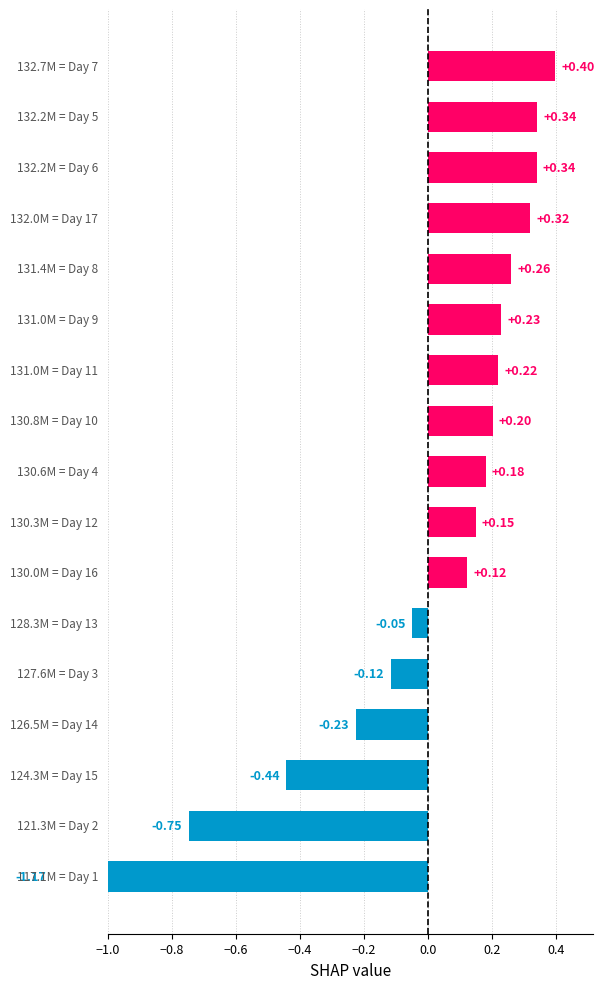

What is the approximate value at −0.4?

-0.2